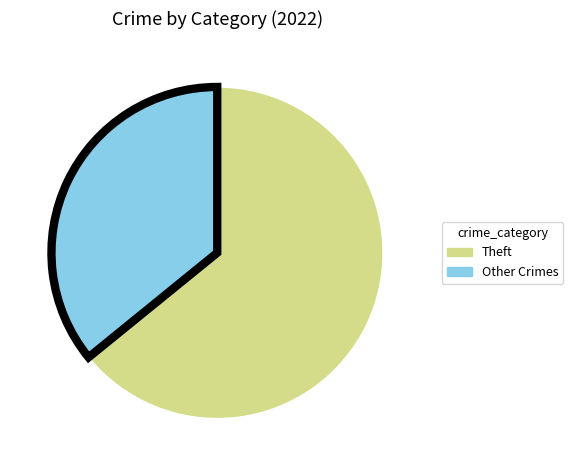

Does any single category account for the majority?

Yes